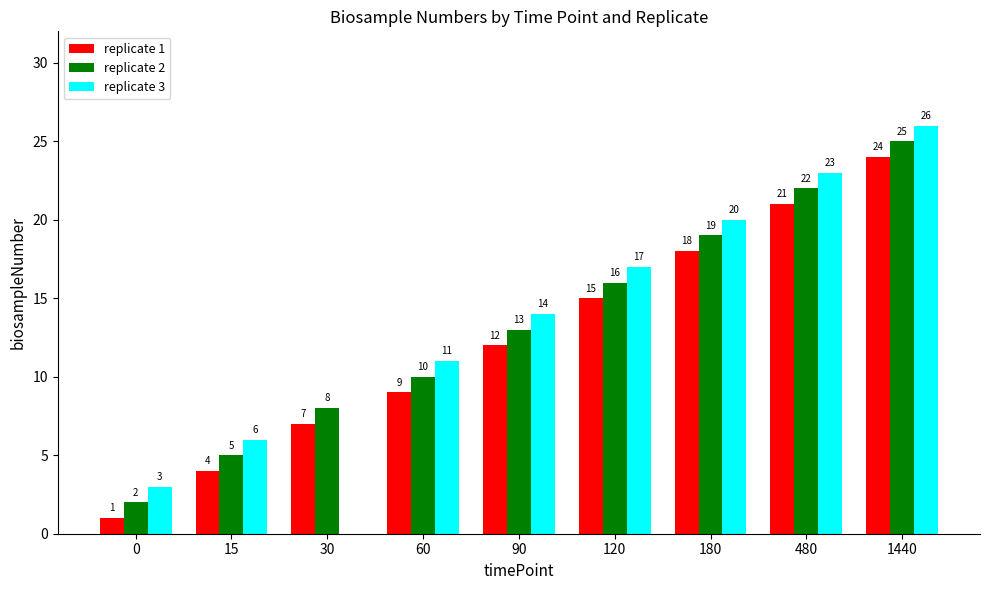

What is the sum of all replicate 1 values?

111